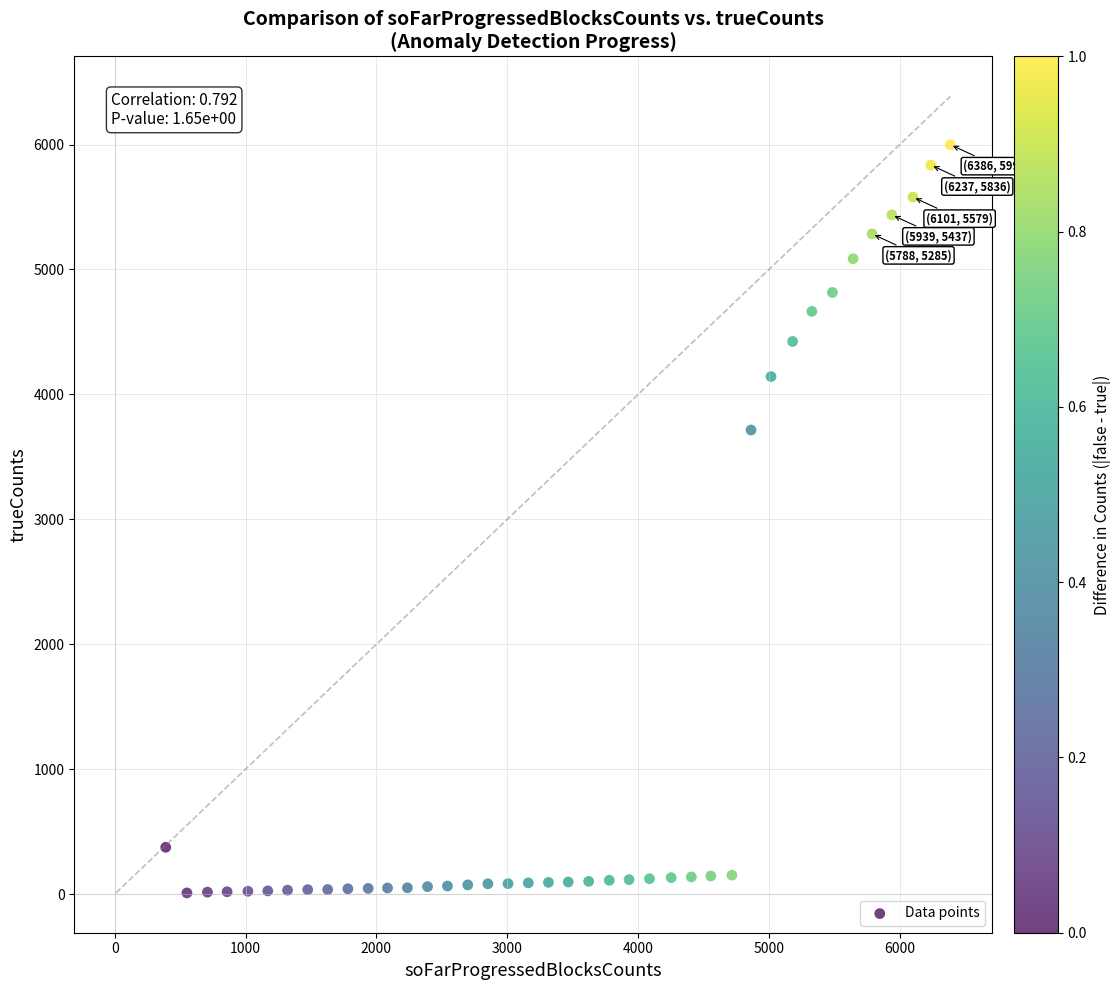

What is the range of Y values (max minus min)?

5989